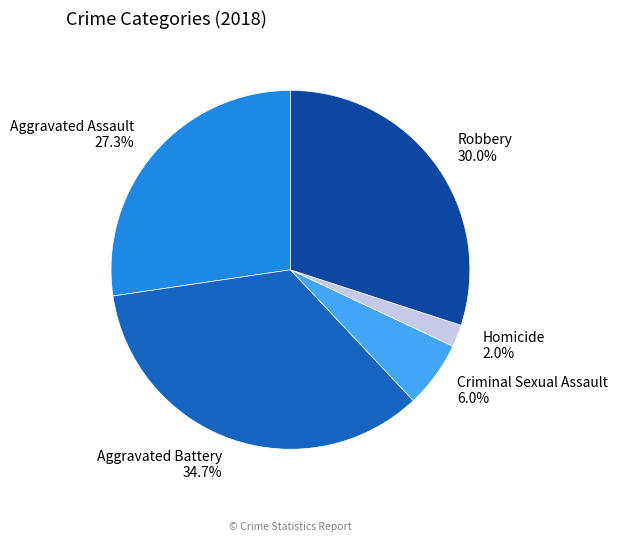

Rank the categories by value from highest to lowest.

Aggravated Battery, Robbery, Aggravated Assault, Criminal Sexual Assault, Homicide